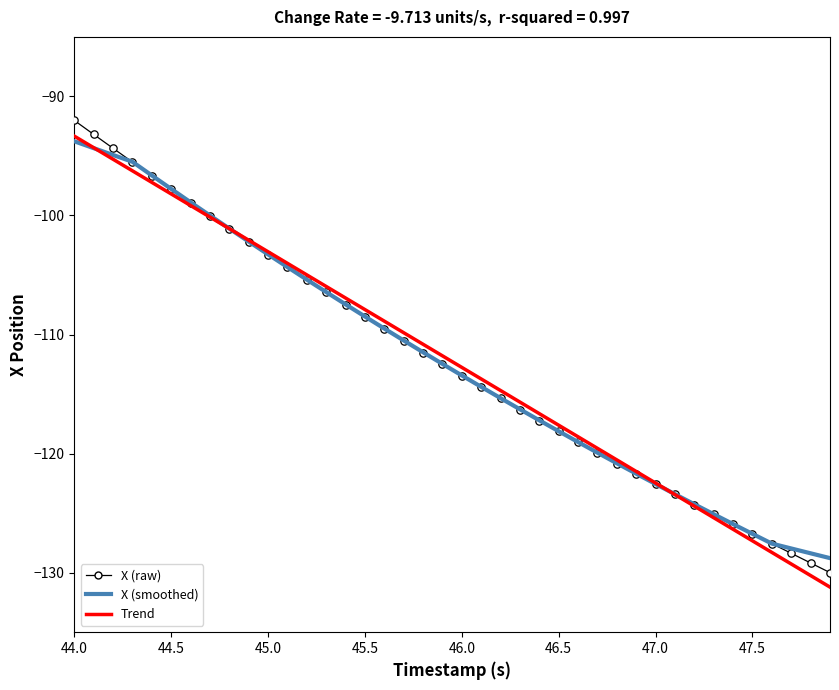

What is the greatest value displayed?

-92.0